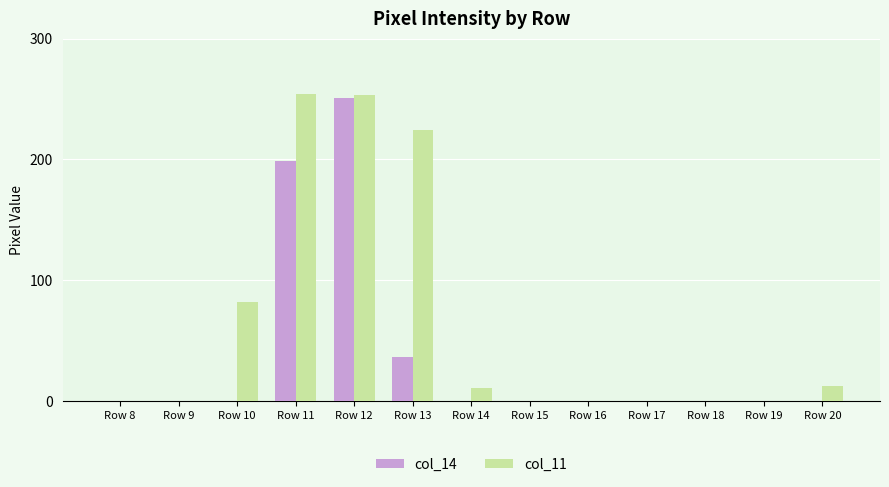

What is the spread (max minus min) of values at Row 20?

13